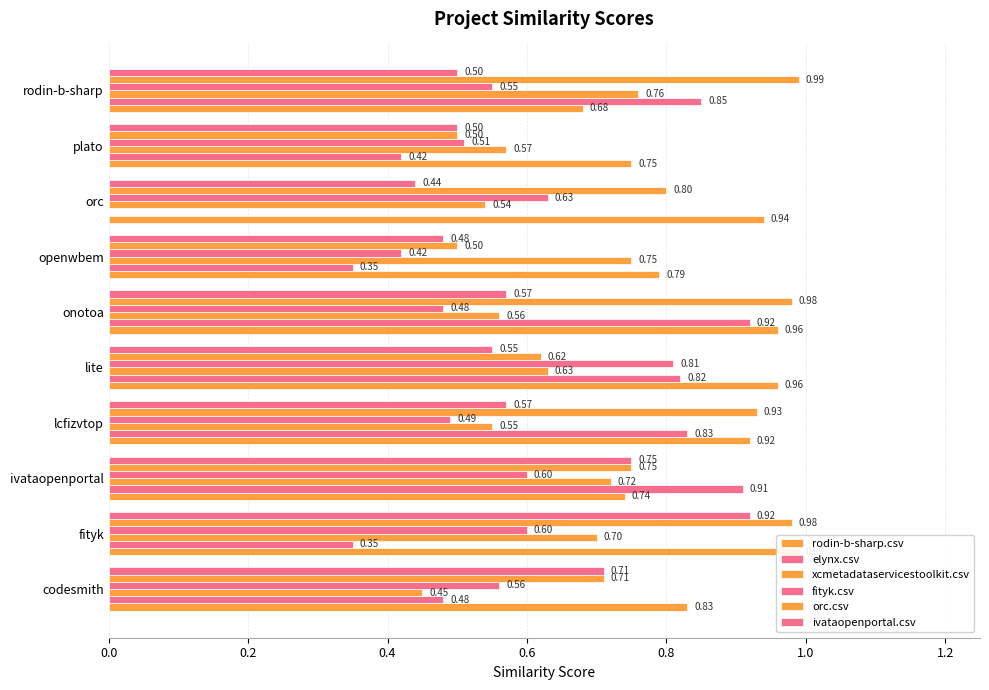

What are all the series names shown in the legend?

rodin-b-sharp.csv, elynx.csv, xcmetadataservicestoolkit.csv, fityk.csv, orc.csv, ivataopenportal.csv